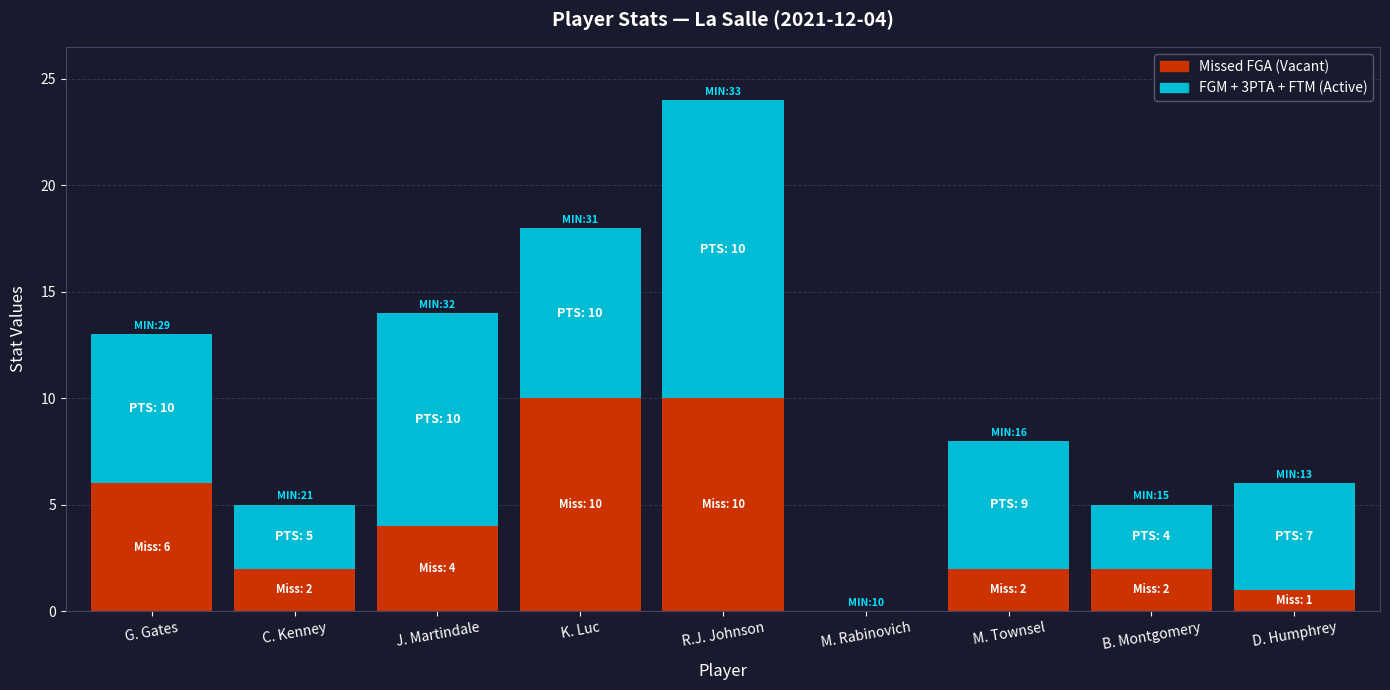

What is the total value across all series at M. Townsel?

8